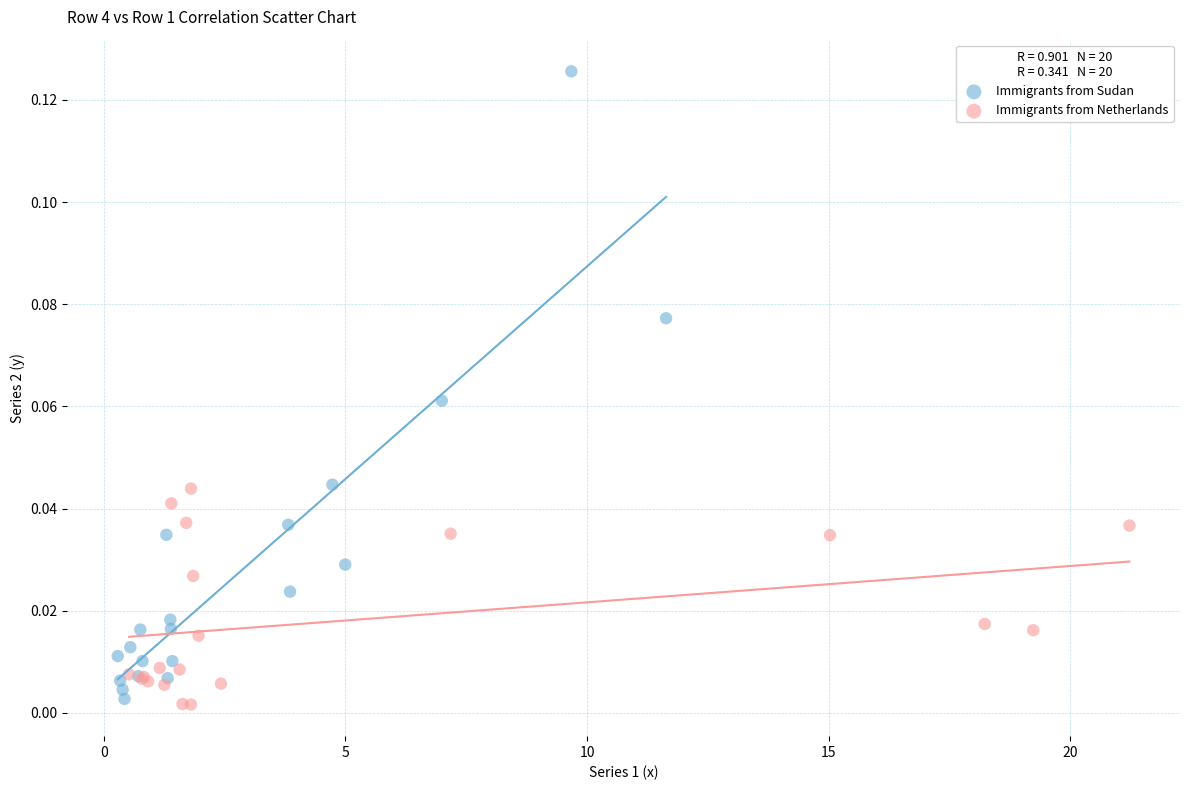

What are all the series names shown in the legend?

Immigrants from Sudan, Immigrants from Netherlands